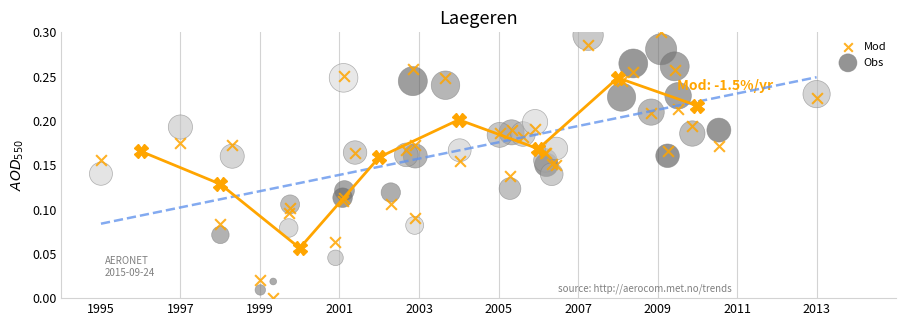

Which series has the widest spread of Y values?

Mod